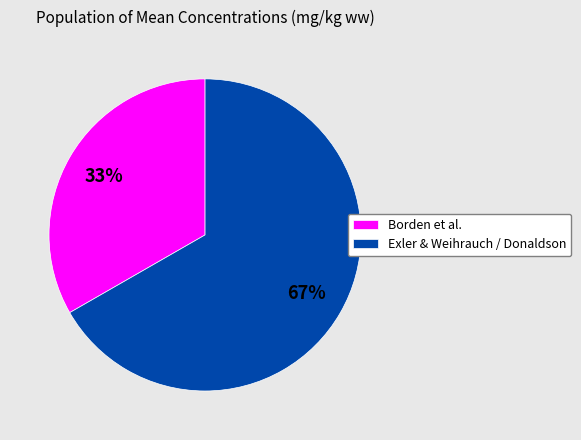

To the nearest percent, what is the average slice percentage?

50%